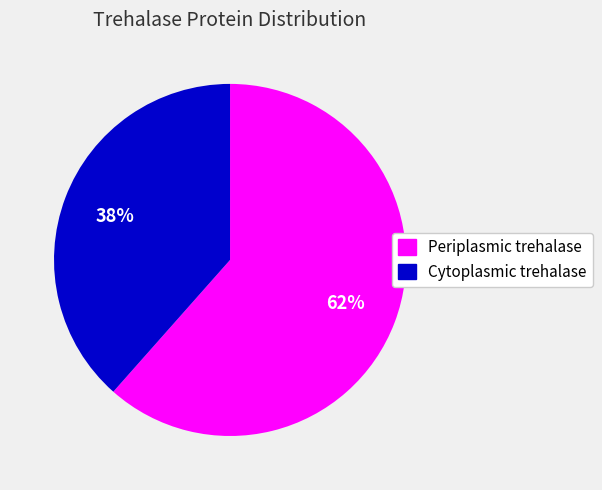

Rank the categories by value from lowest to highest.

Cytoplasmic trehalase, Periplasmic trehalase